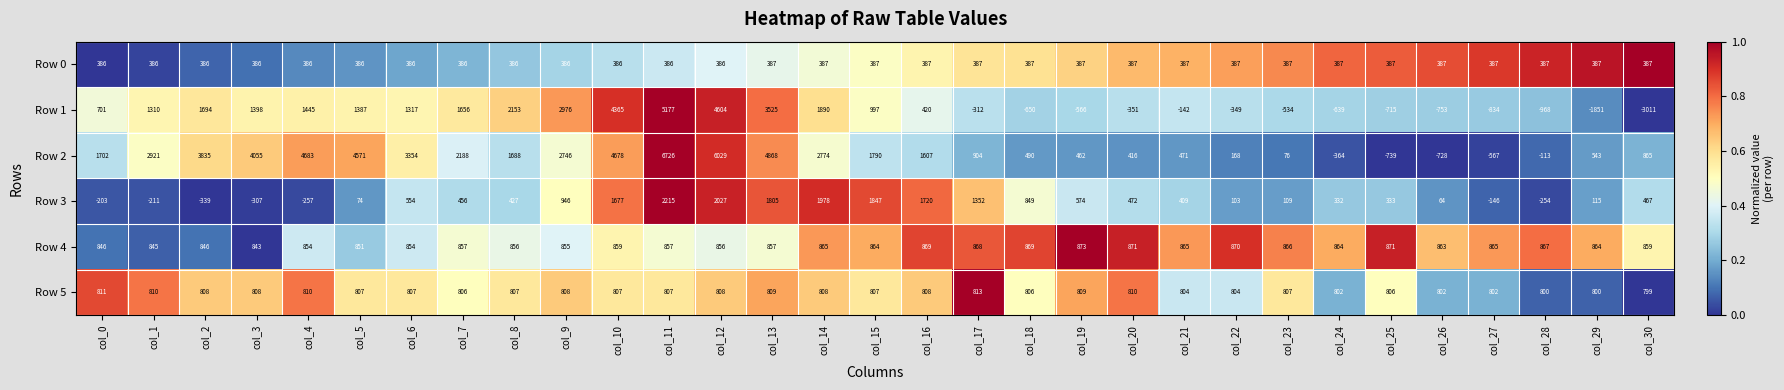

Is it true that Row 5 equals 806 at col_18?

True